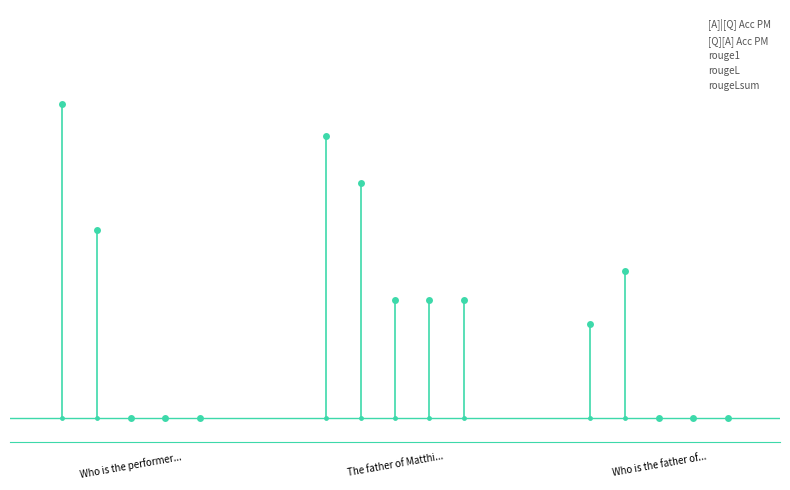

Which series has the largest total across all categories?

[A]|[Q] Acc PM